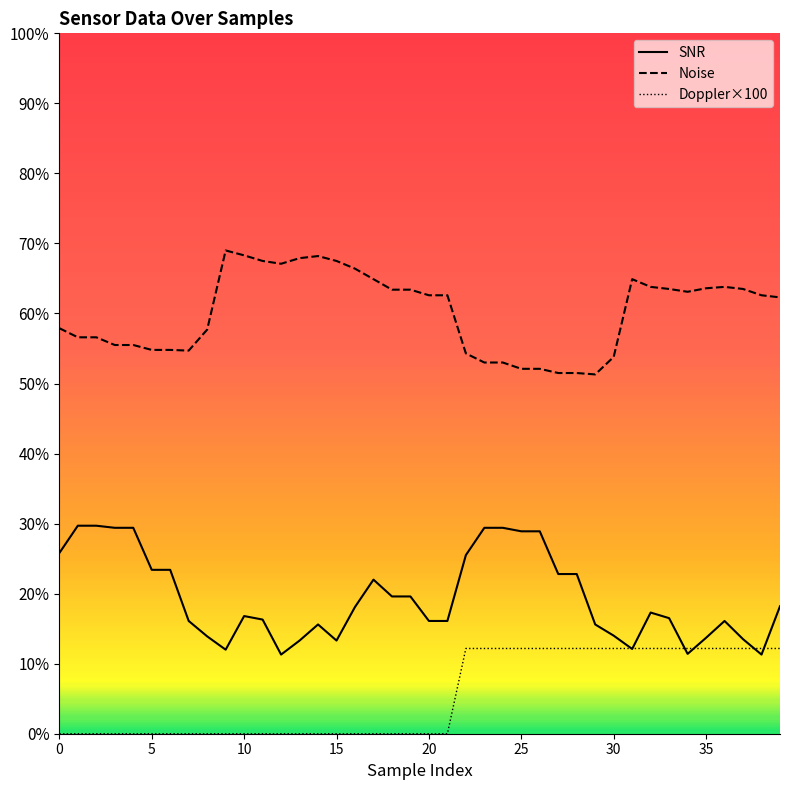

True or false: Noise and SNR cross at least once.

False